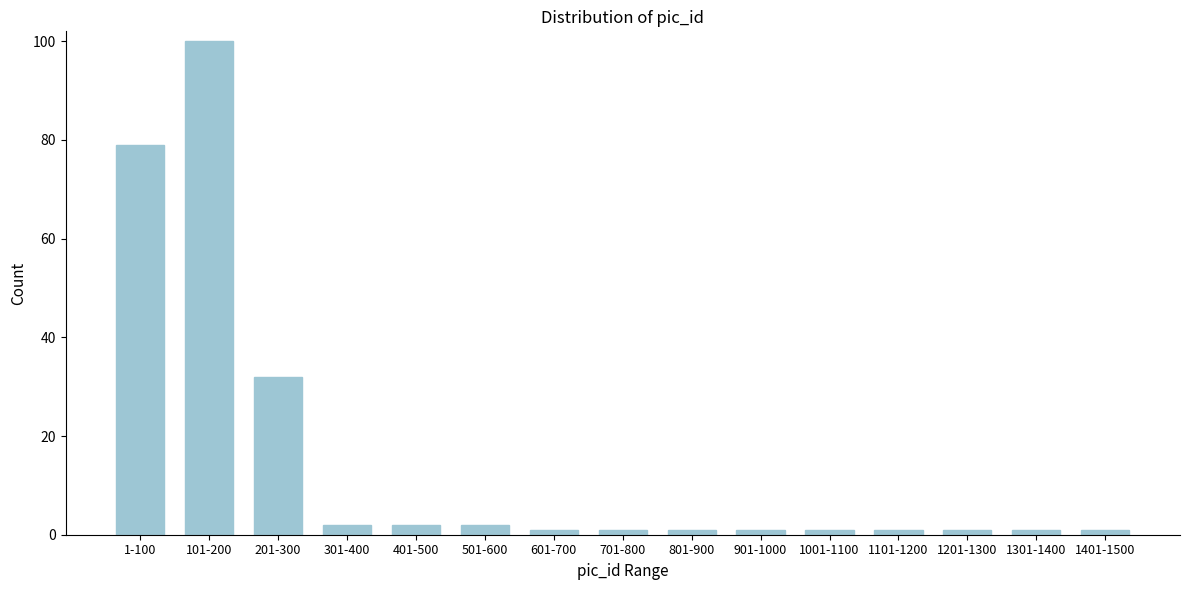

Reading left to right, transcribe all the data shown in this chart.

1-100=79	101-200=100	201-300=32	301-400=2	401-500=2	501-600=2	601-700=1	701-800=1	801-900=1	901-1000=1	1001-1100=1	1101-1200=1	1201-1300=1	1301-1400=1	1401-1500=1